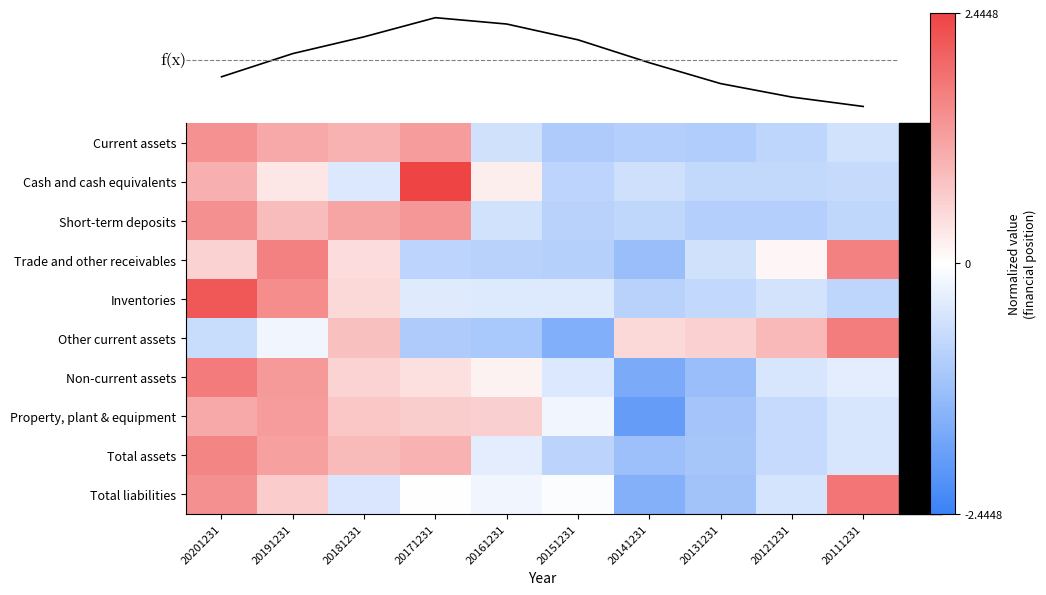

True or false: Trade and other receivables has a value of -0.9 at 20151231.

True